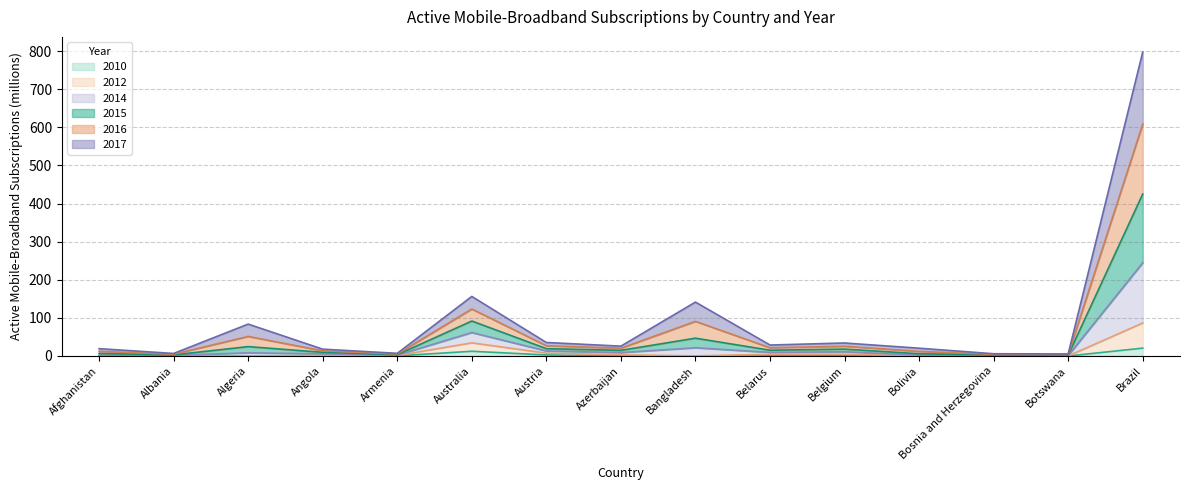

How many values in the 2012_value series exceed 1?

8